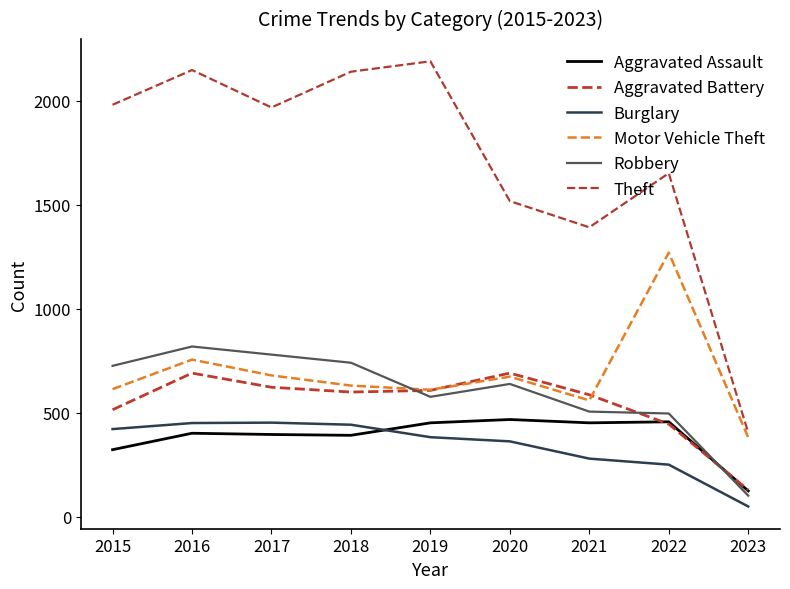

Which category has the highest value across all series?

2019